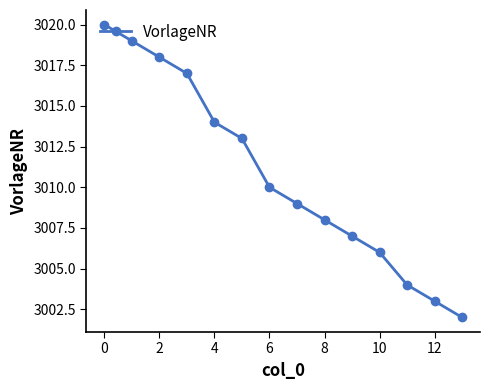

What is the difference between the second highest and second lowest values?

16